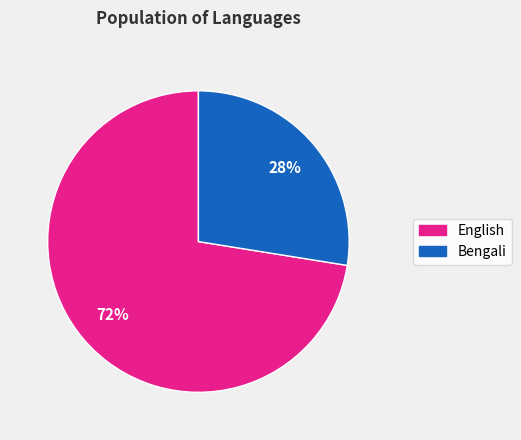

How many slices are in this pie chart?

2